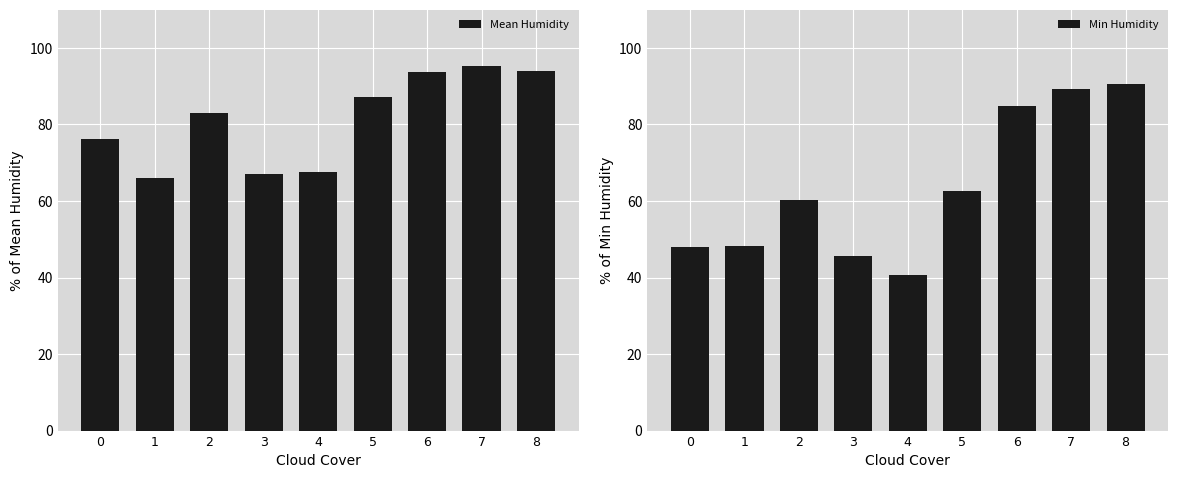

At which category does the chart reach its minimum across all series?

4